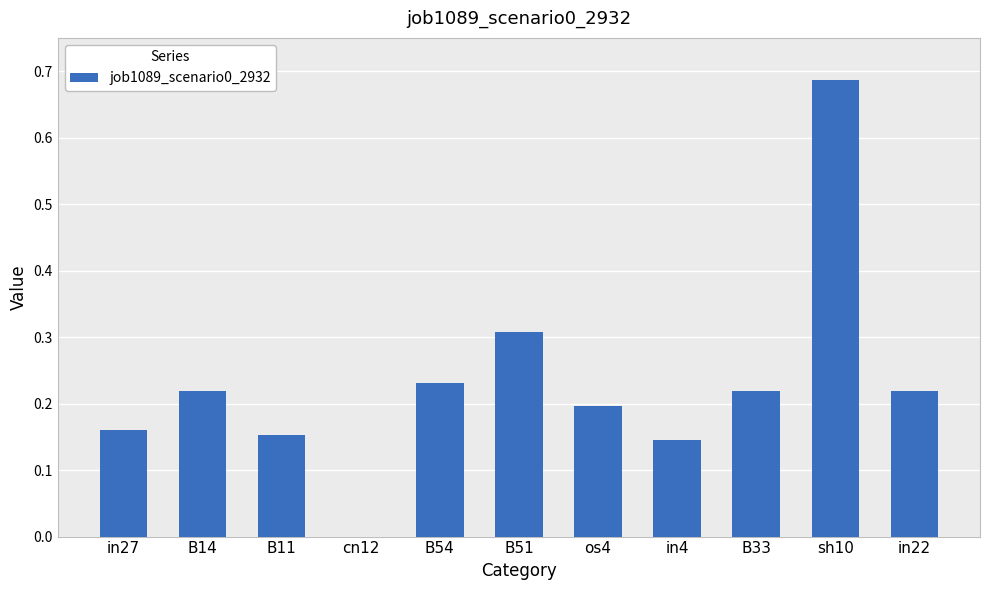

What is the change in value from in27 to sh10?

+0.5